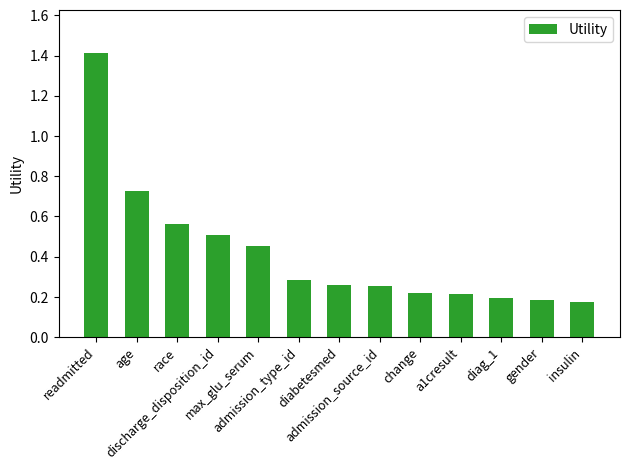

What is the label of the 8th bar from the left?

admission_source_id